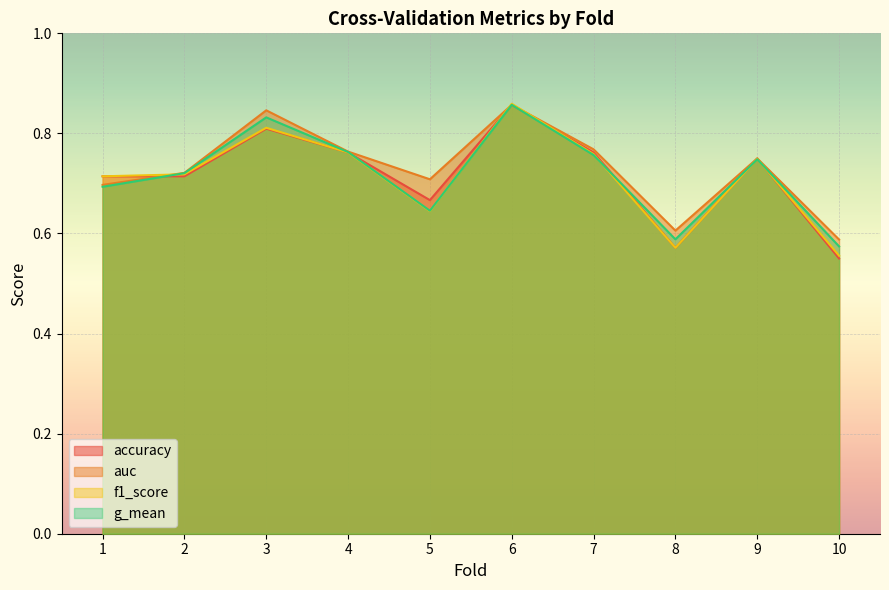

At which category does g_mean reach its first local valley?

5